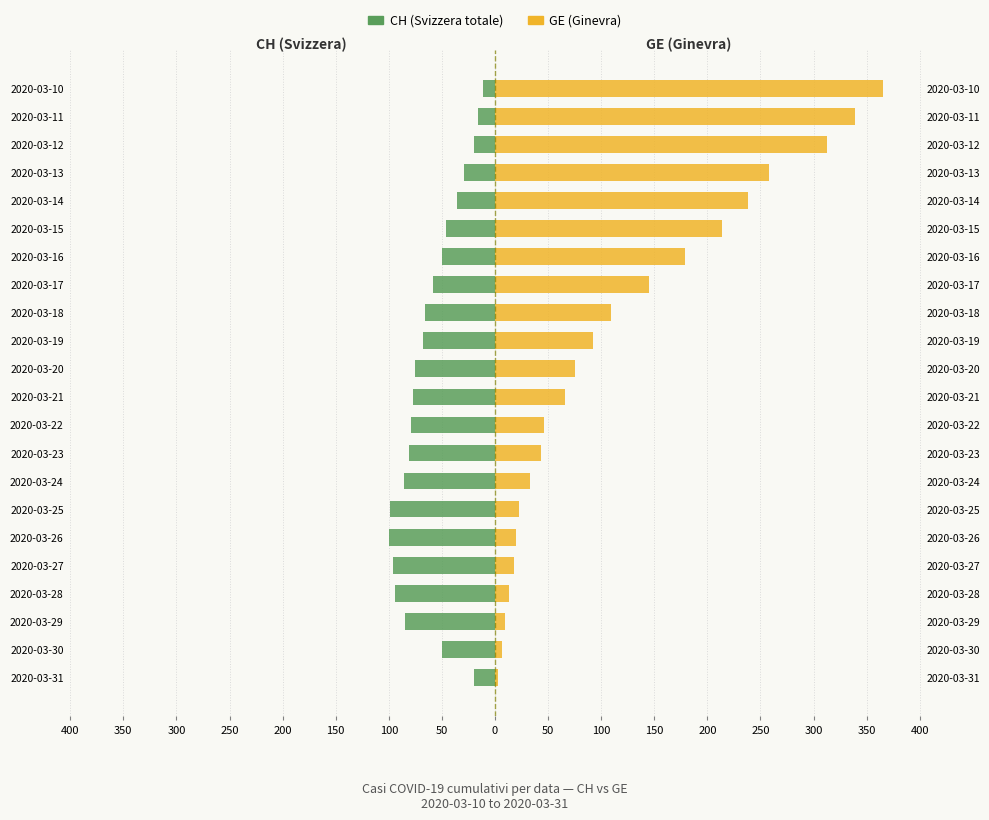

Between 2020-03-23 and 2020-03-10, which is larger?

2020-03-10